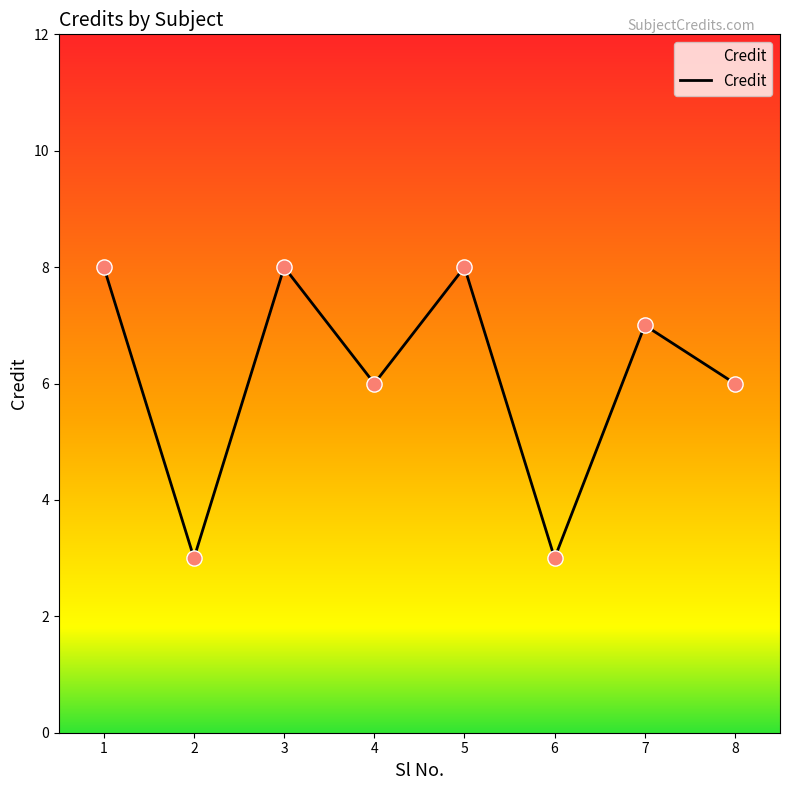

Between 4 and 5, which is larger?

5